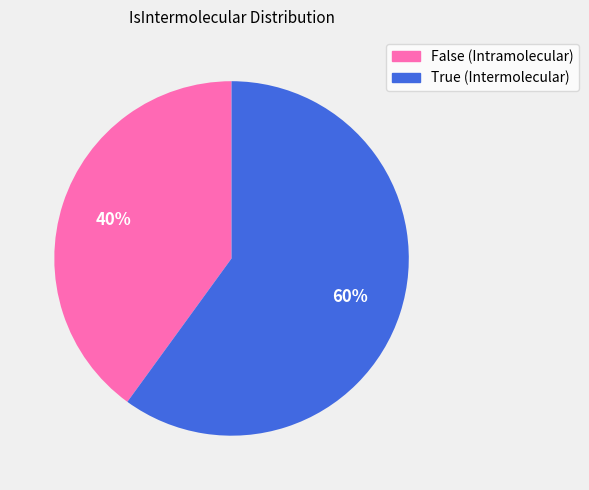

Which category has the smallest portion of the pie?

False